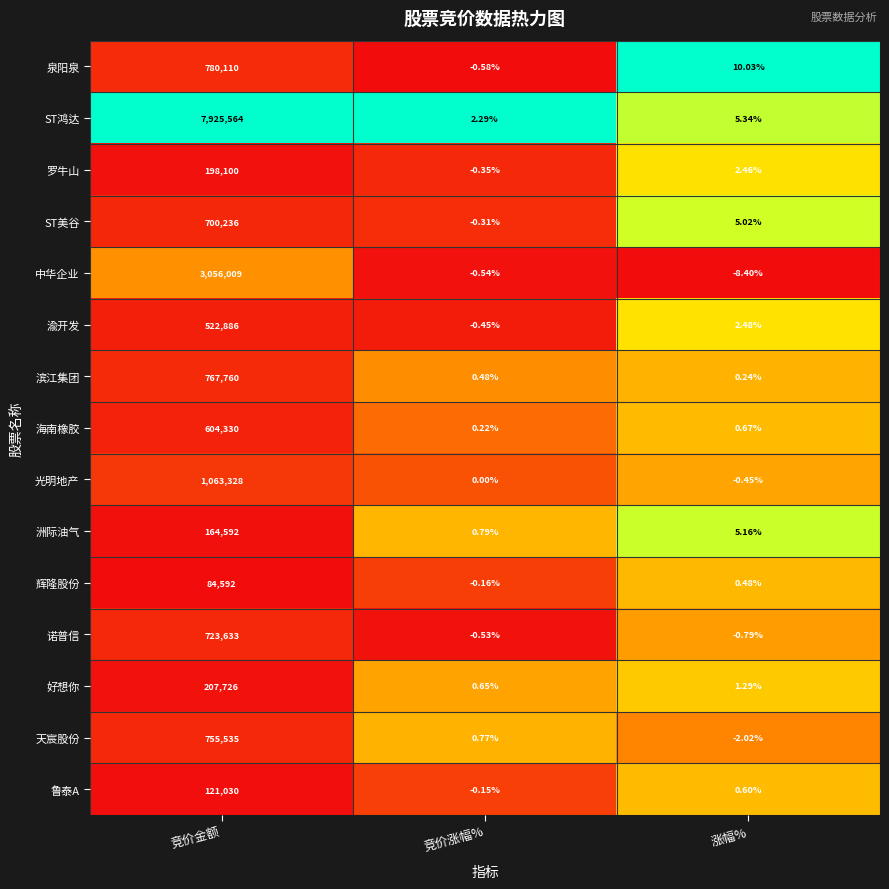

What is the difference between the highest and lowest values at 涨幅%?

18.4